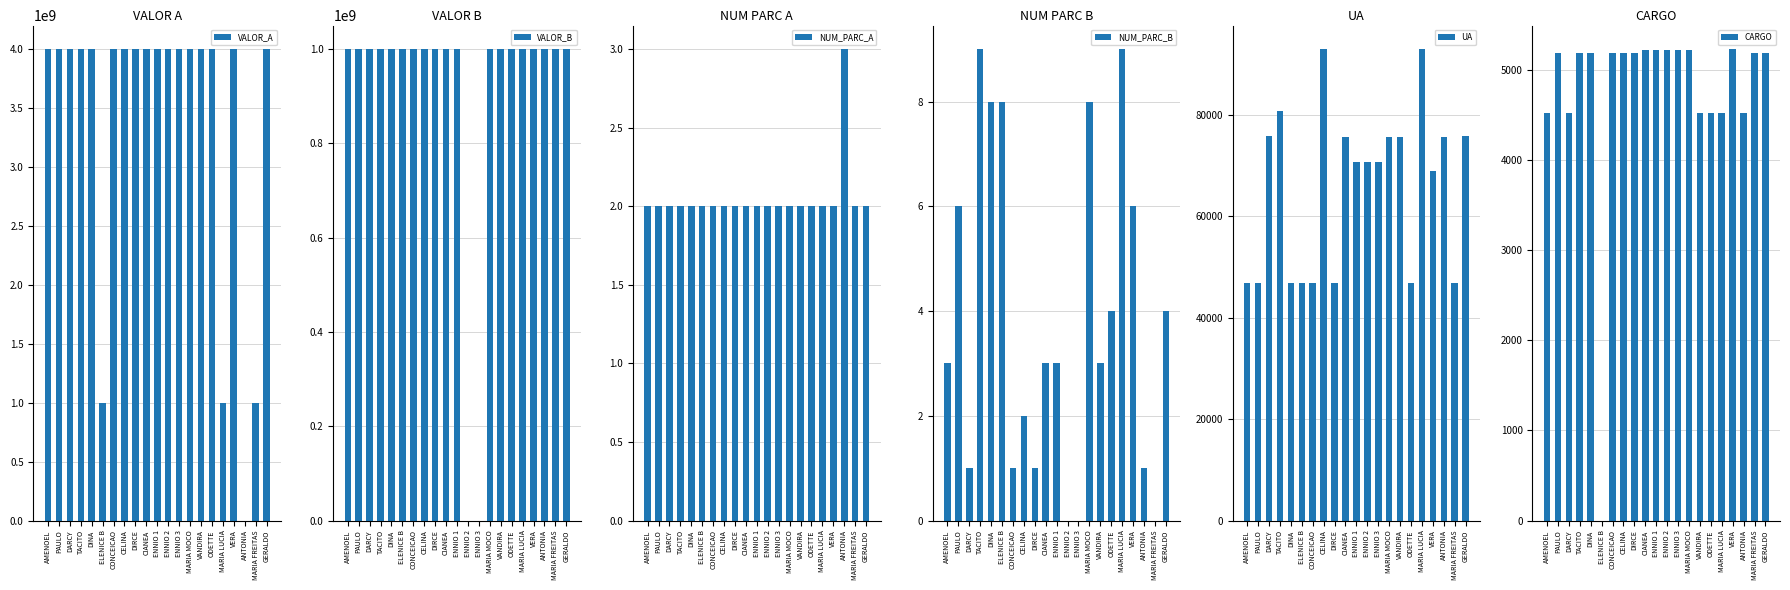

How many groups of bars are there?

21